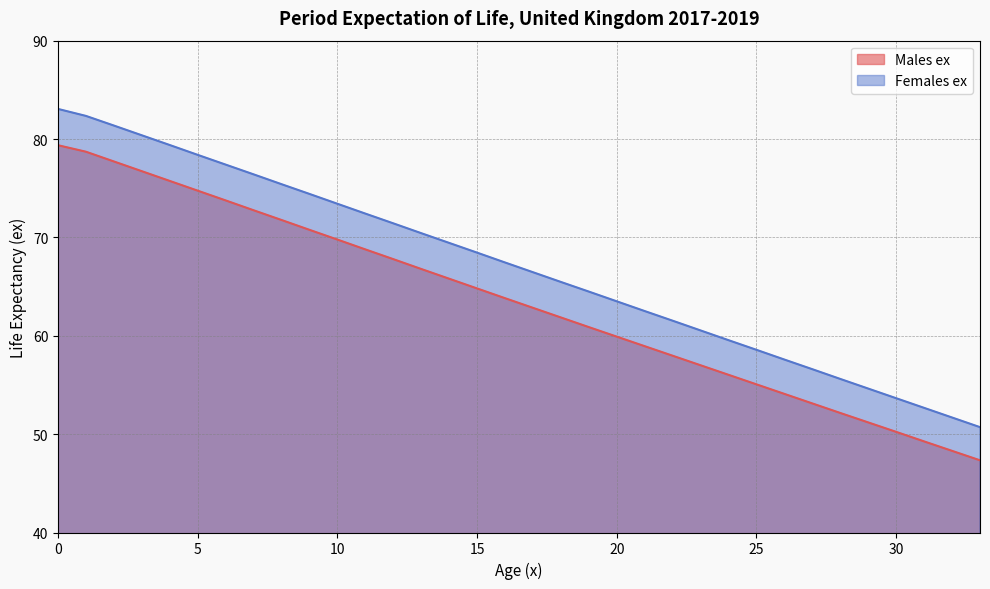

True or false: Males ex and Females ex intersect in this chart.

False